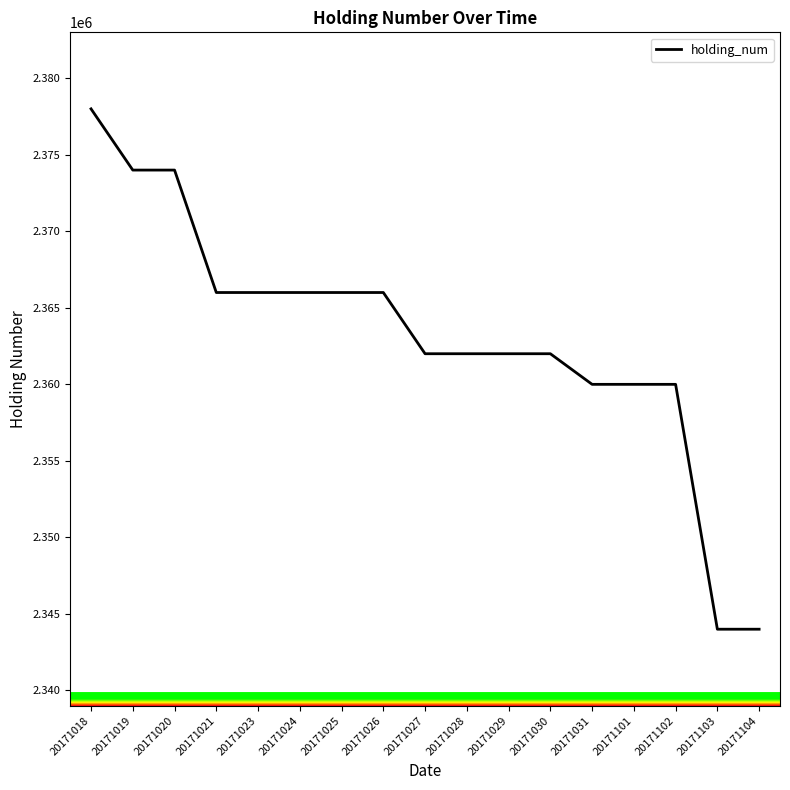

Count the number of categories in the chart.

17